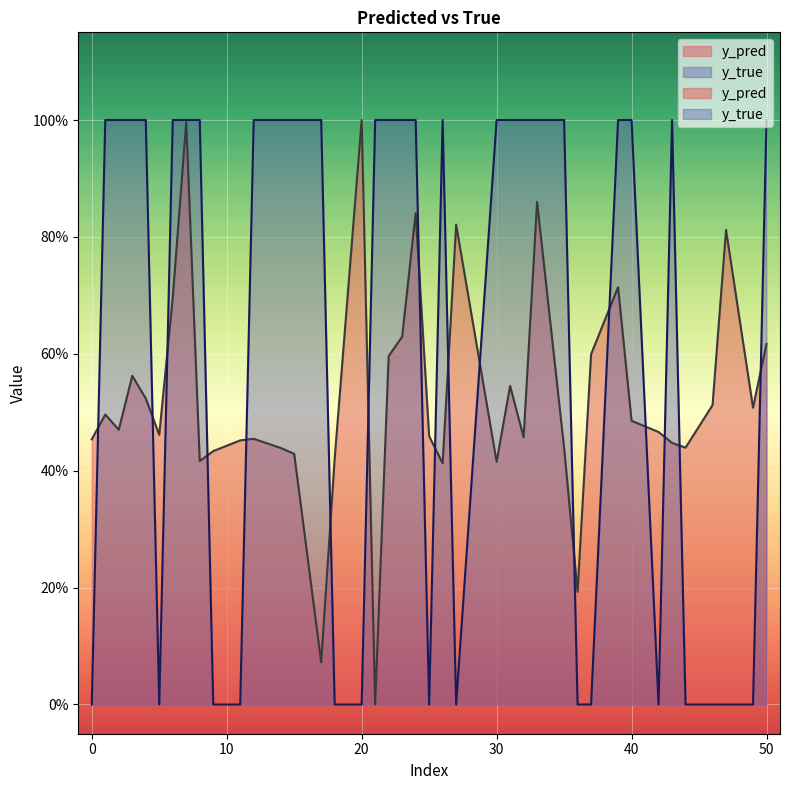

List the series in order of their overall mean, lowest first.

y_pred, y_true